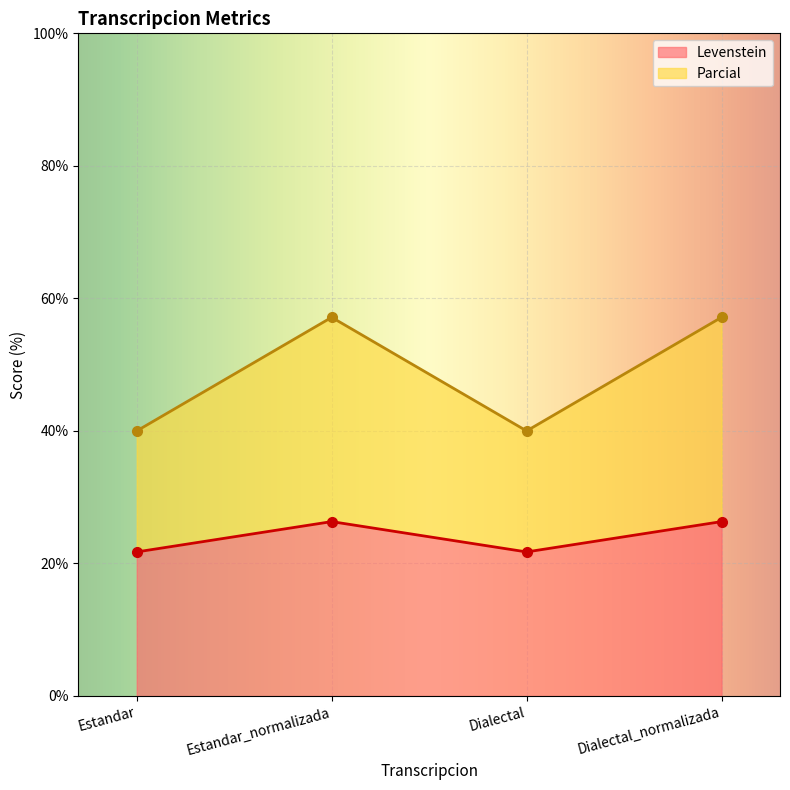

Which label corresponds to the smallest value in the chart?

Estandar